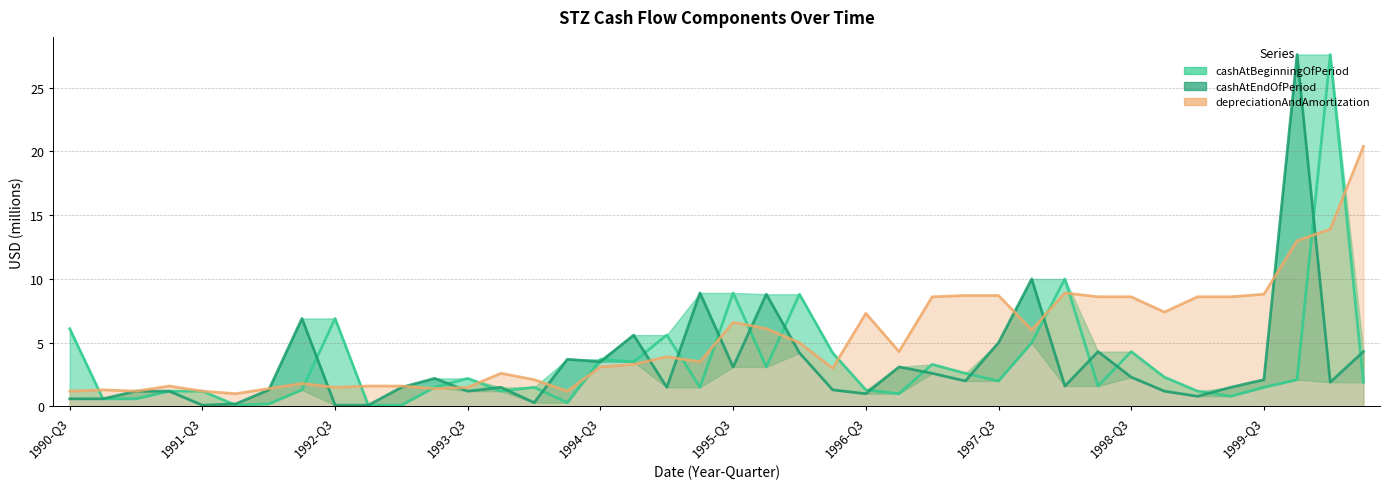

How many interior local valleys does the cashAtEndOfPeriod series have?

11